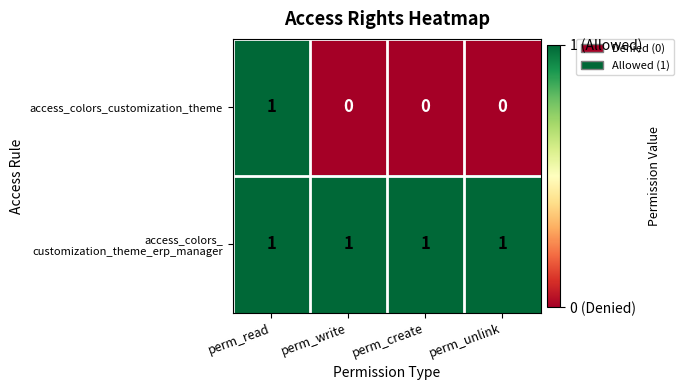

Count the access_colors_customization_theme values in the range 0 to 1.

4